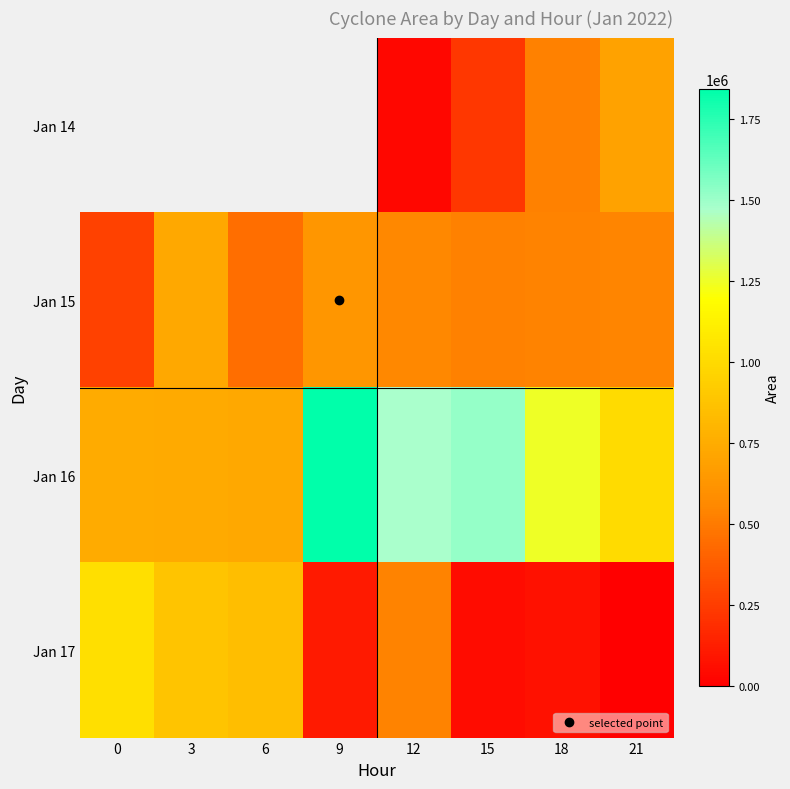

Rank the series by their average value, from lowest to highest.

Jan 17, Jan 14, Jan 15, Jan 16